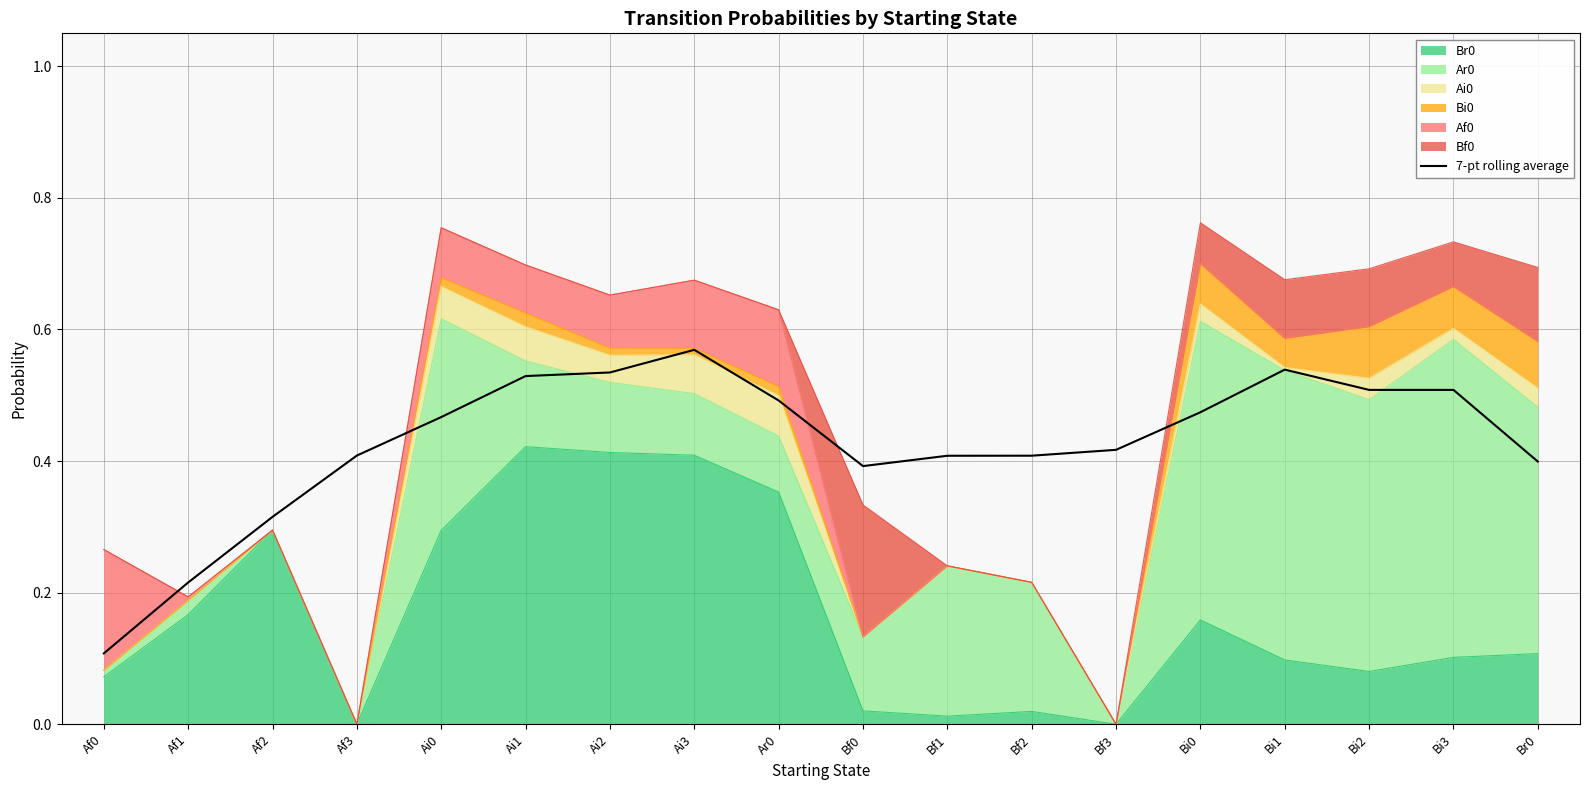

What is the difference between the maximum and minimum values?

0.5